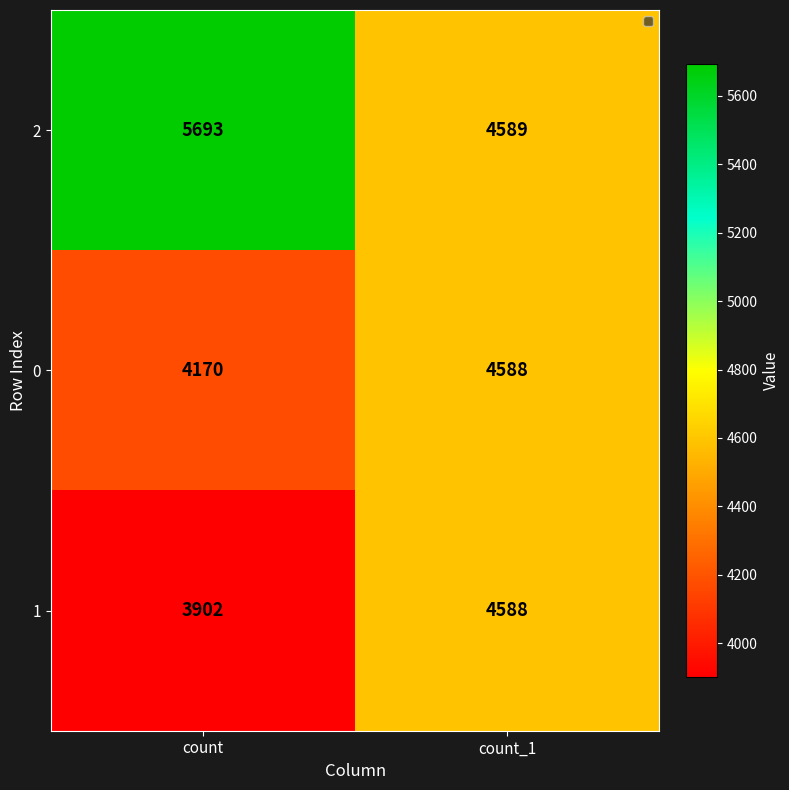

True or false: 0 has a value of 4170 at count.

True